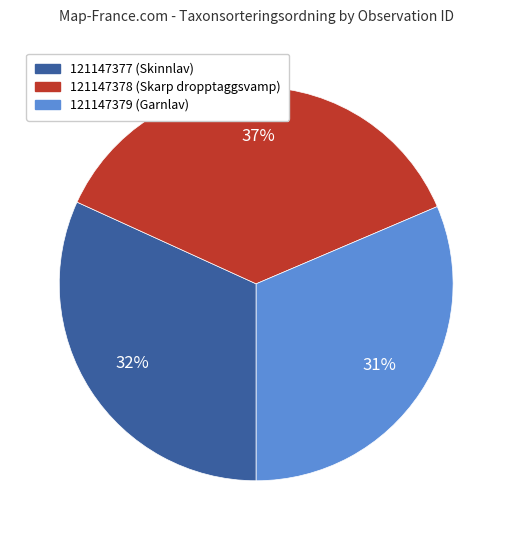

Which category has the biggest portion of the pie?

121147378 (Skarp dropptaggsvamp)